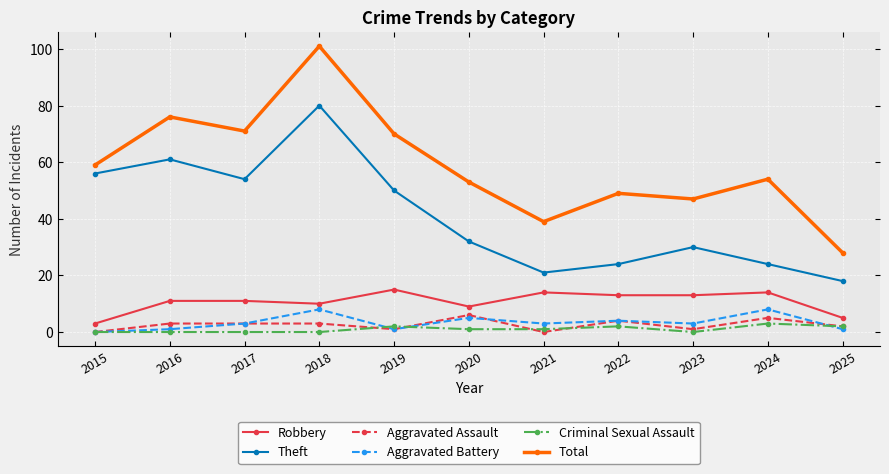

True or false: Robbery and Criminal Sexual Assault intersect in this chart.

False